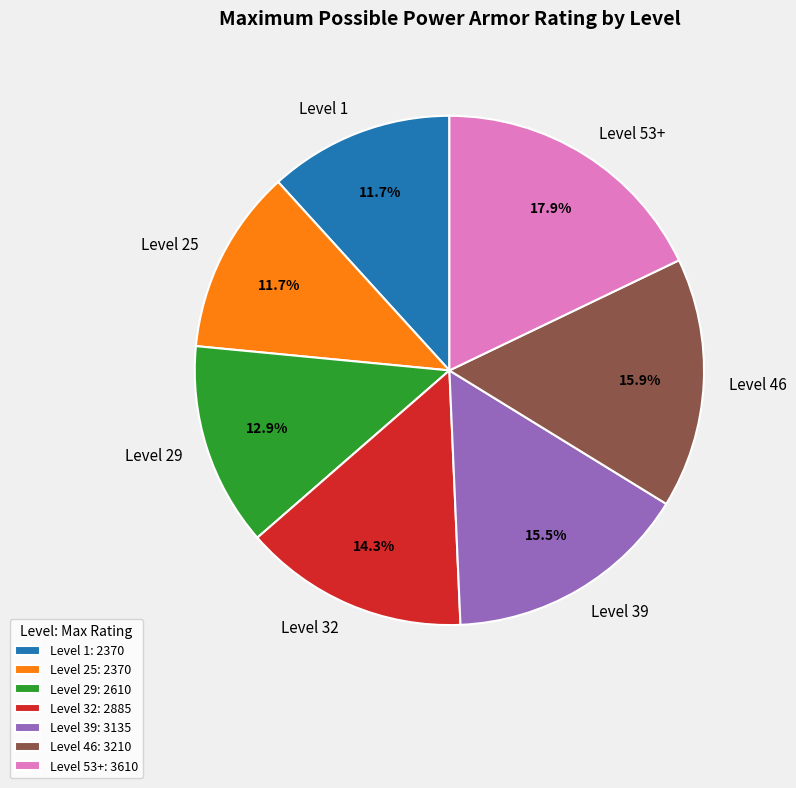

The Level 29 slice represents 13% of the pie. True or false?

True